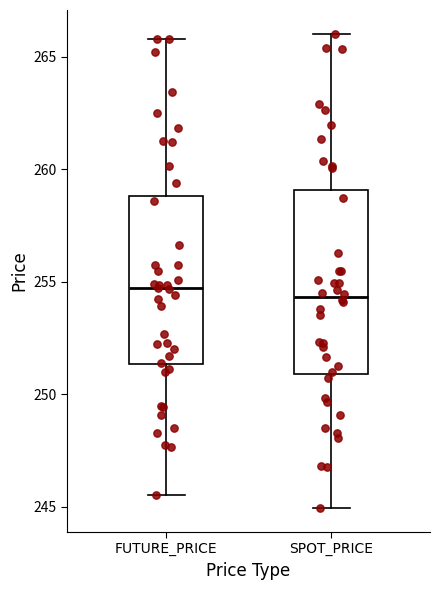

Reading left to right, transcribe this box plot: for each box, give where its median line is, the range the box spans, and where its two whiskers end, as read against the y-axis. The values are not printed on the chart, so give them approximately, as read against the axis.

FUTURE_PRICE: median 254.5, box 251.5 to 259.0, whiskers 245.5 to 266.0
SPOT_PRICE: median 254.5, box 251.0 to 259.0, whiskers 245.0 to 266.0